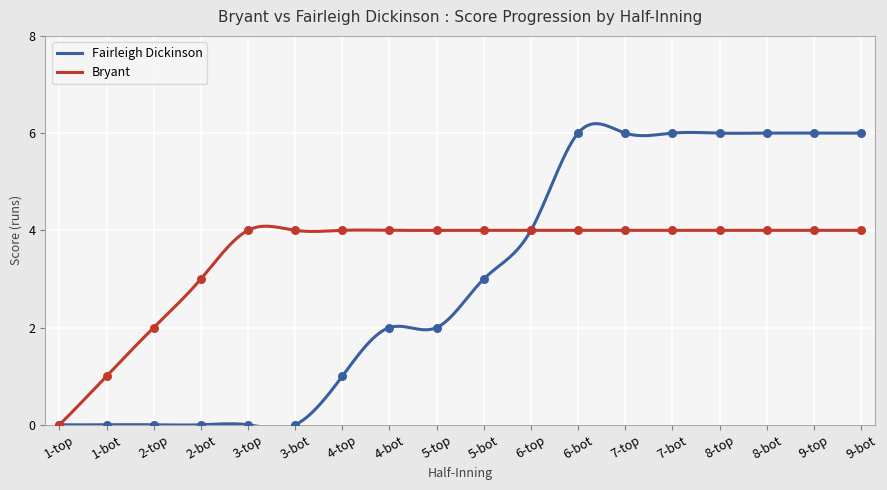

Which series has the widest spread of Y values?

Fairleigh Dickinson